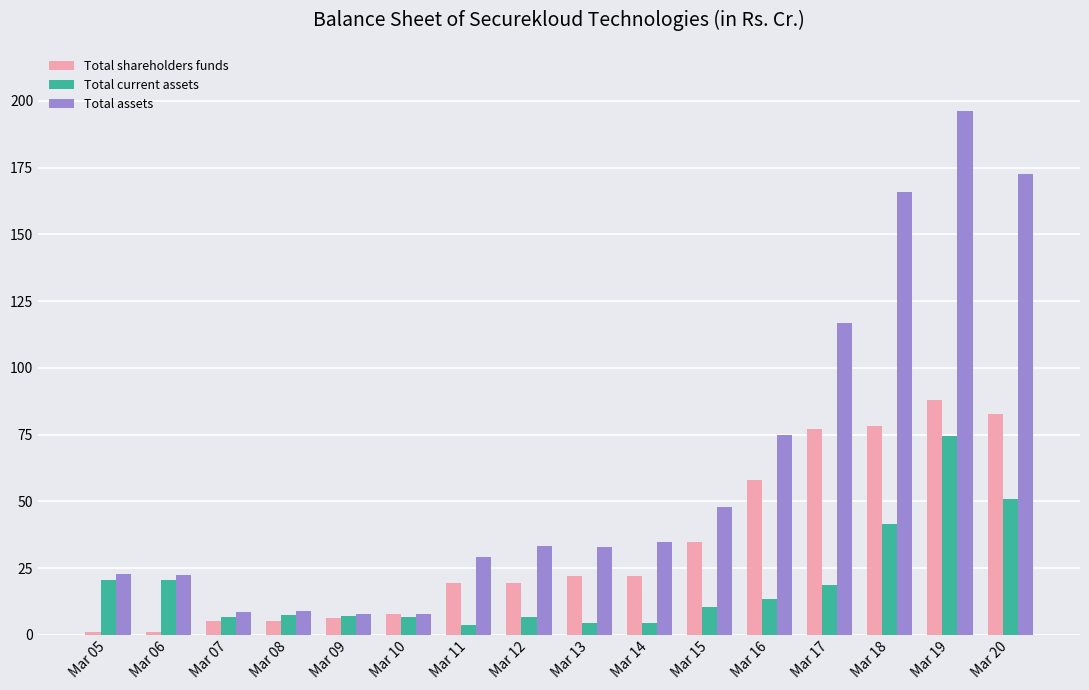

What is the sum of the Total current assets values at Mar 20 and Mar 17?

69.4